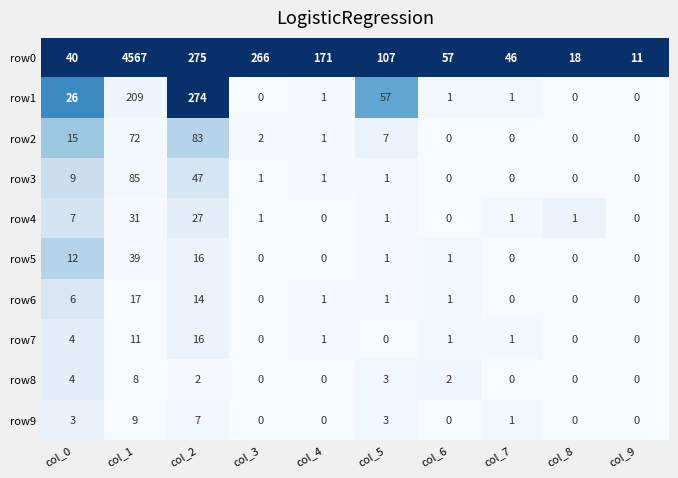

At which label is row5 closest to 19?

col_2